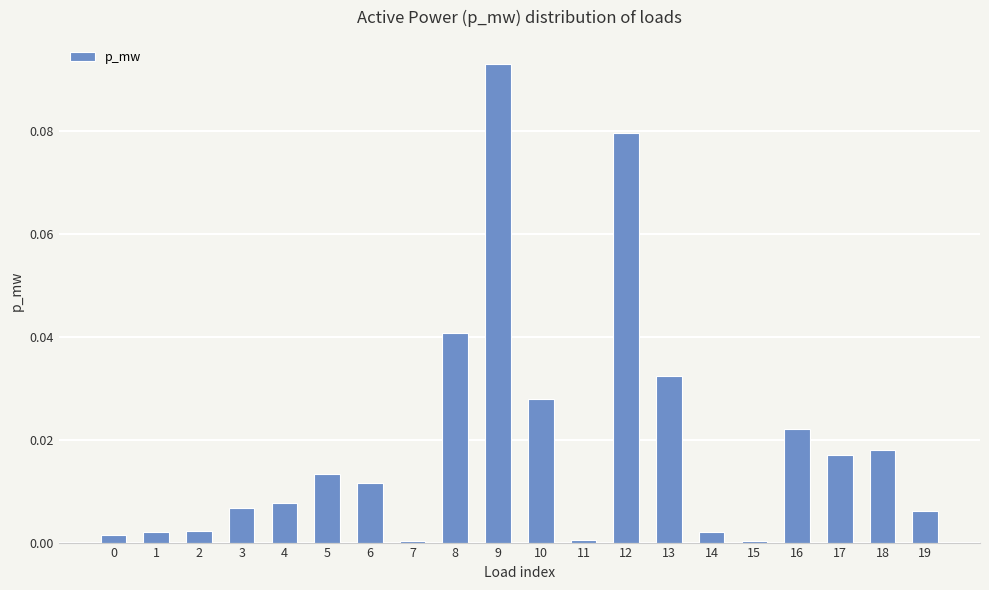

The value at 6 is 0.0. True or false?

True